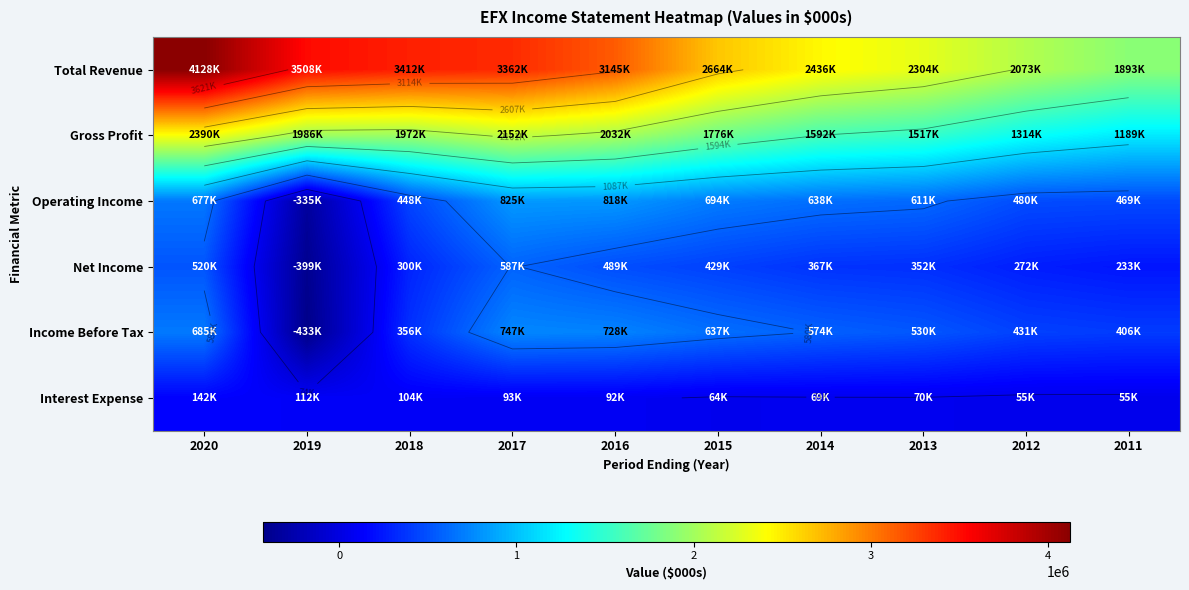

How many values in the Interest Expense series are below 92100?

5